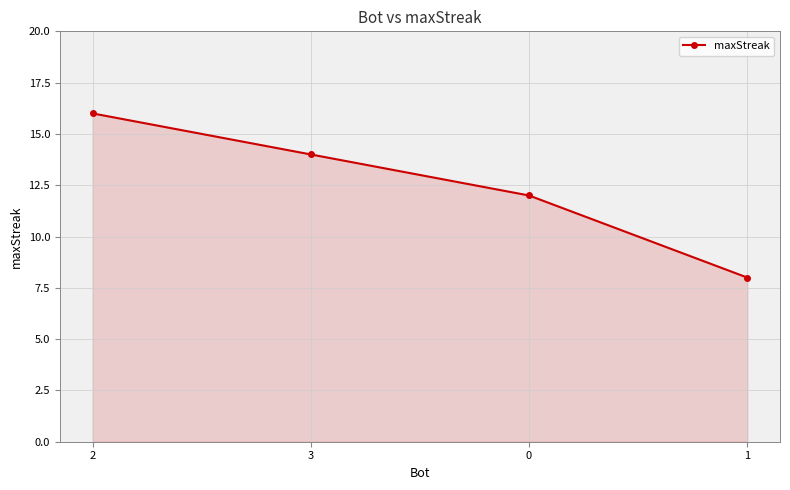

List the labels in order of value, smallest first.

1, 0, 3, 2